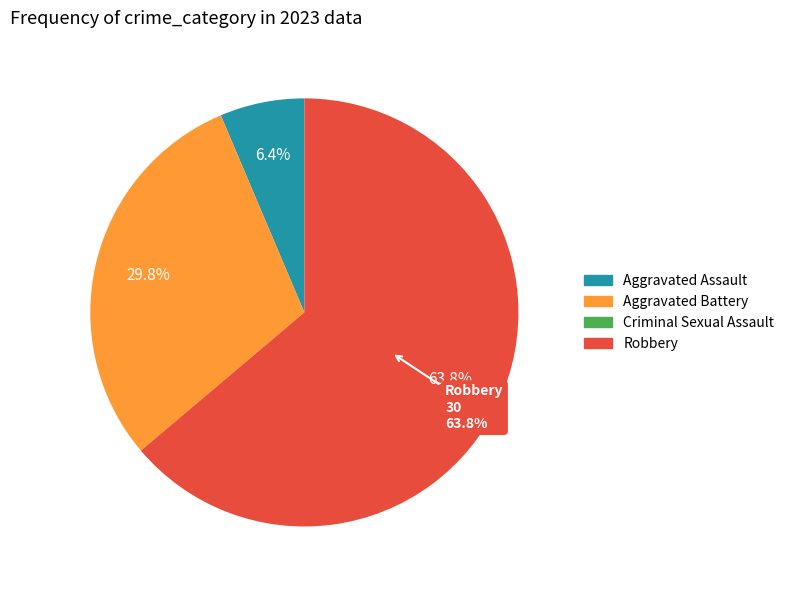

The Aggravated Assault slice represents 6% of the pie. True or false?

True